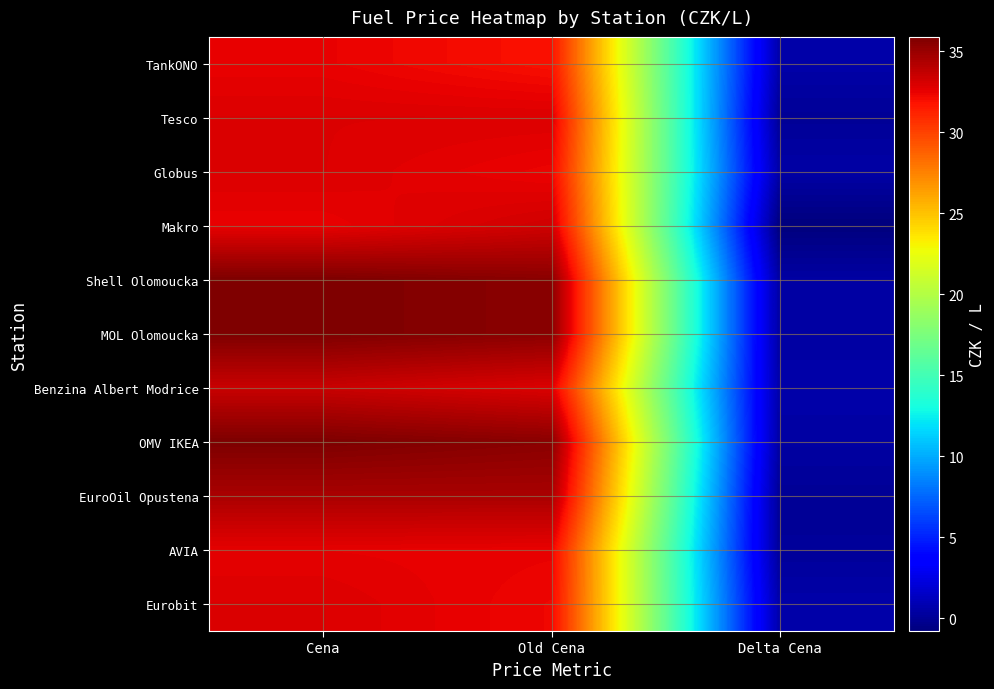

What is the smallest value displayed?

-0.8